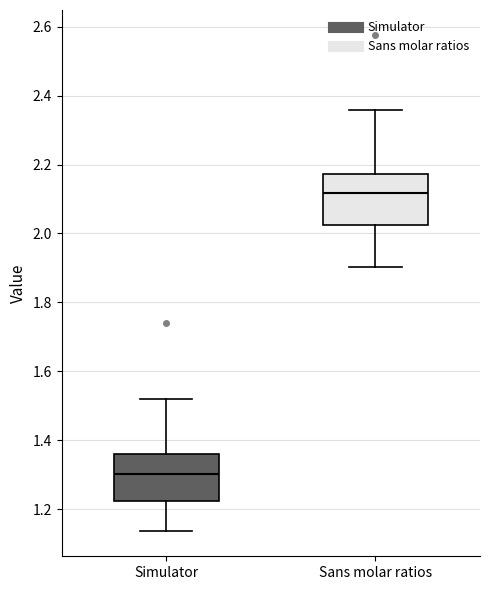

Where is the lower edge of the box for Simulator on the y-axis? The values are not printed on the chart, so give them approximately, as read against the axis.

1.22